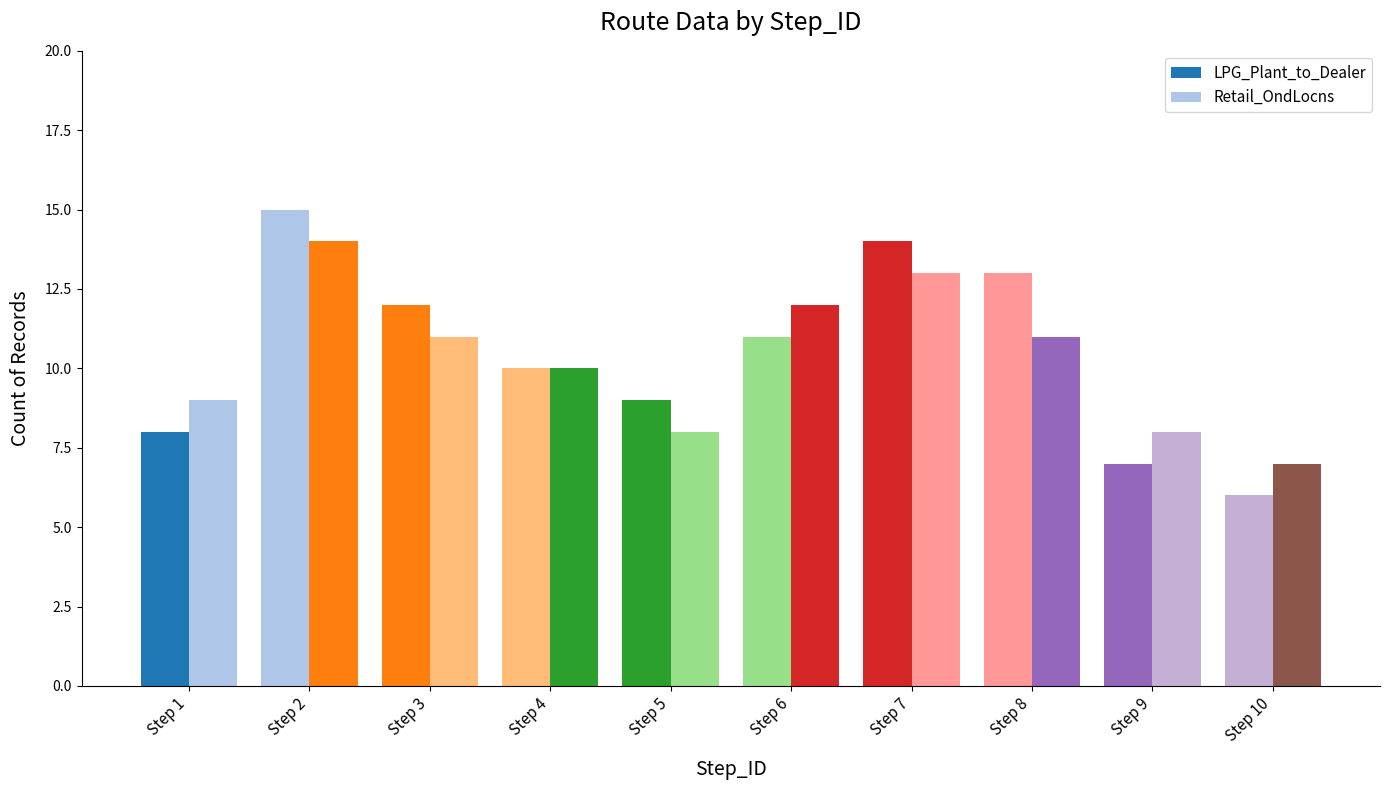

What is the sum of the LPG_Plant_to_Dealer values at Step 7 and Step 3?

26